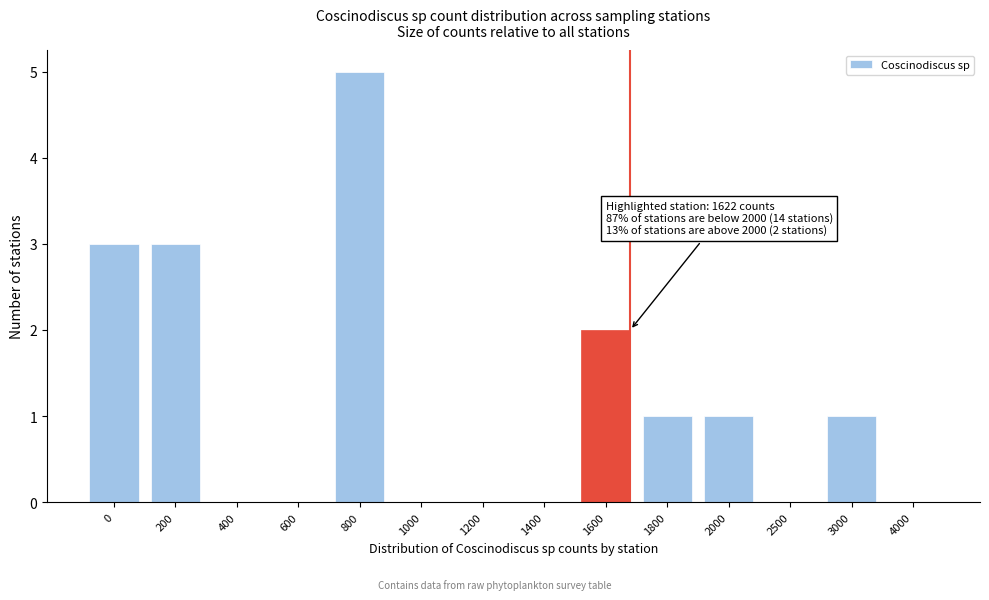

Reading left to right, extract all data points from this chart.

0=3	200=3	400=0	600=0	800=5	1000=0	1200=0	1400=0	1600=2	1800=1	2000=1	2500=0	3000=1	4000=0